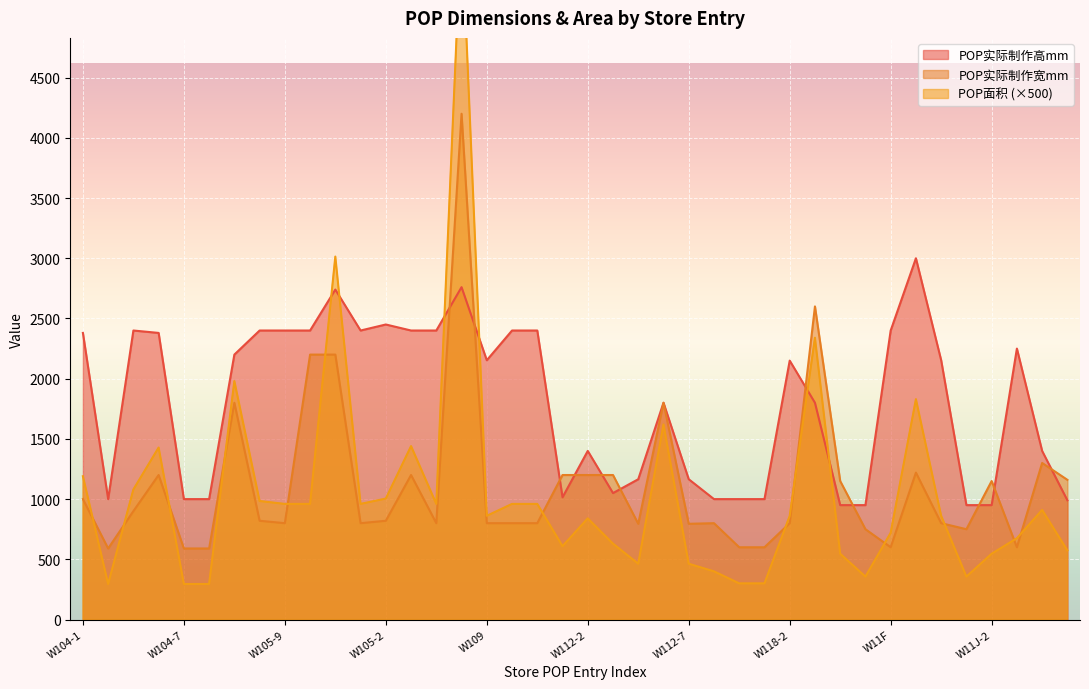

Which series has the largest range (max minus min)?

POP面积